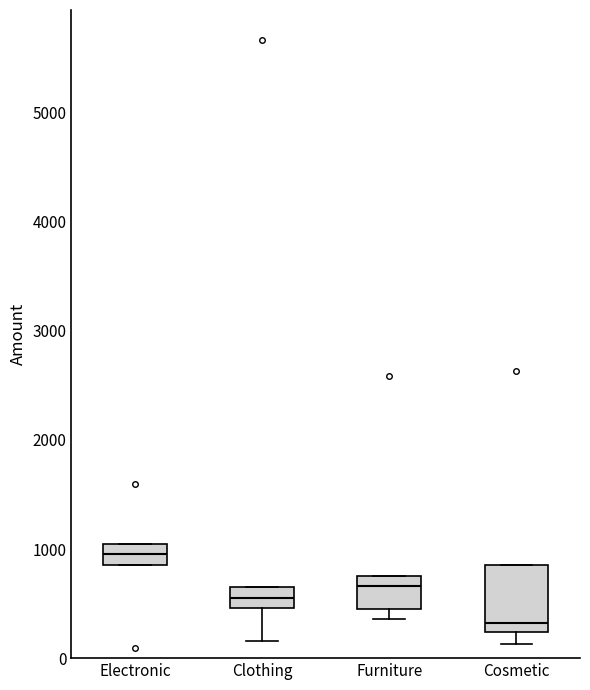

Reading left to right, transcribe this box plot: for each box, give where its median line is, the range the box spans, and where its two whiskers end, as read against the y-axis. The values are not printed on the chart, so give them approximately, as read against the axis.

Electronic: median 1000 (inside the box), box 900 to 1000, whiskers 900 to 1000
Clothing: median 600, box 500 to 700, whiskers 200 to 700
Furniture: median 700, box 500 to 800, whiskers 400 to 800
Cosmetic: median 300, box 200 to 900, whiskers 100 to 900